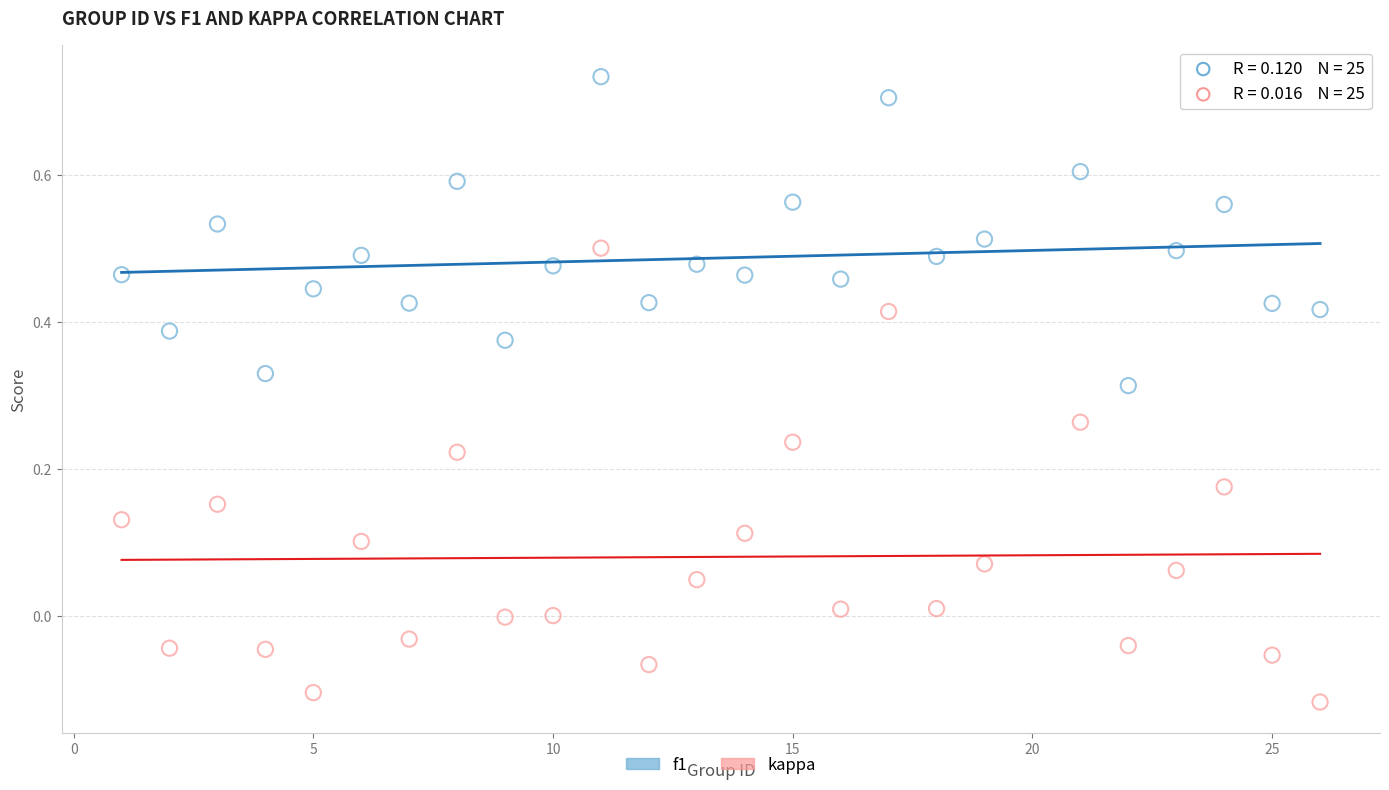

Which series reaches the minimum Y coordinate?

kappa